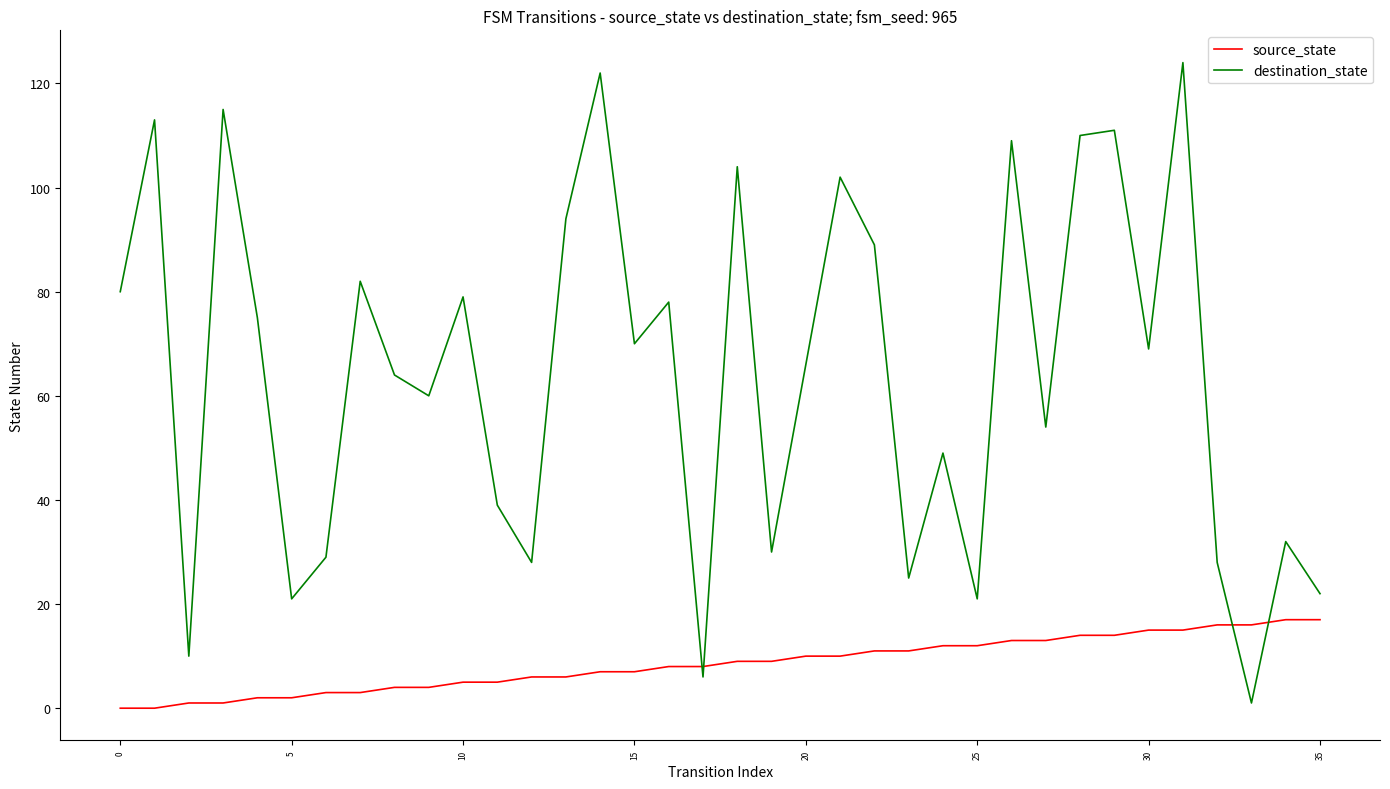

Rank the series by their maximum value, from lowest to highest.

source_state, destination_state